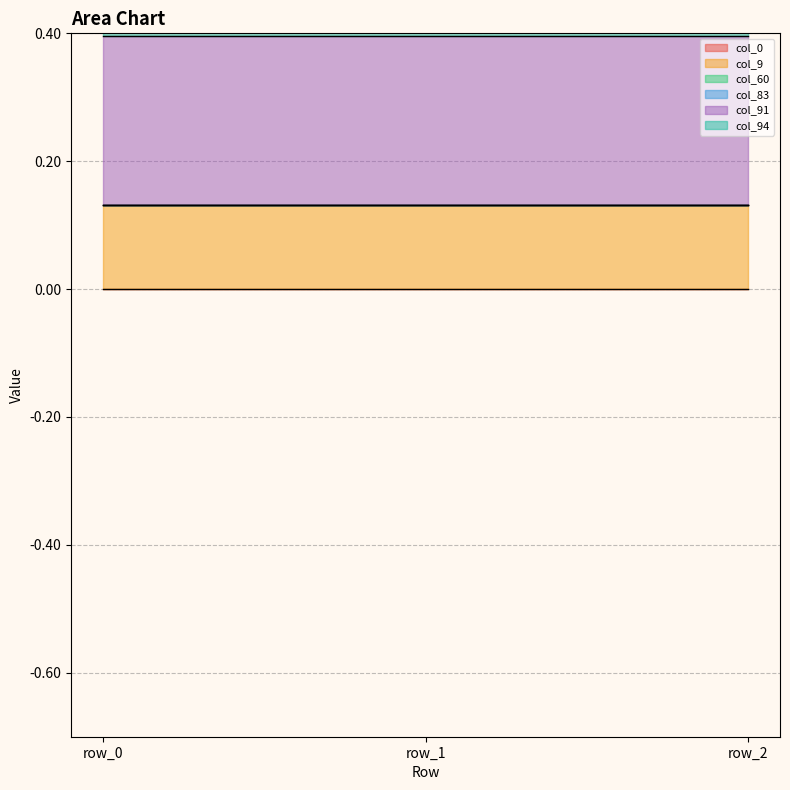

Read the col_91 value at row_0.

0.3